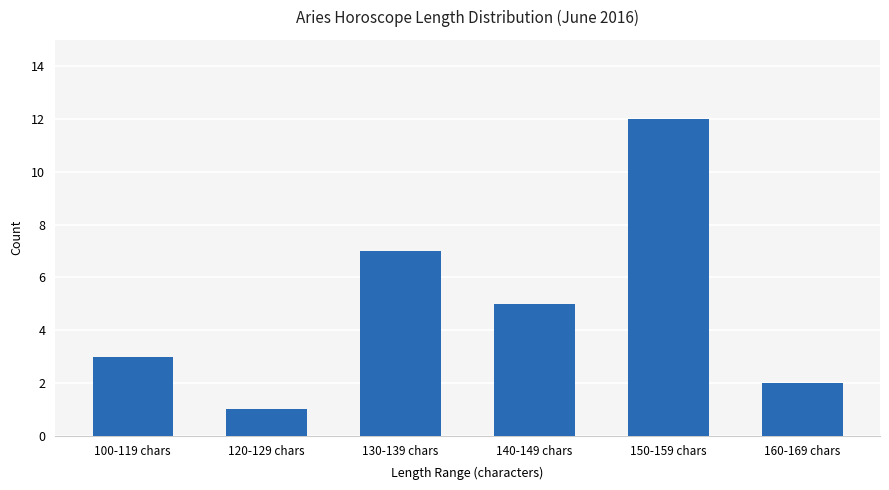

The value at 160-169 chars is 2. True or false?

True